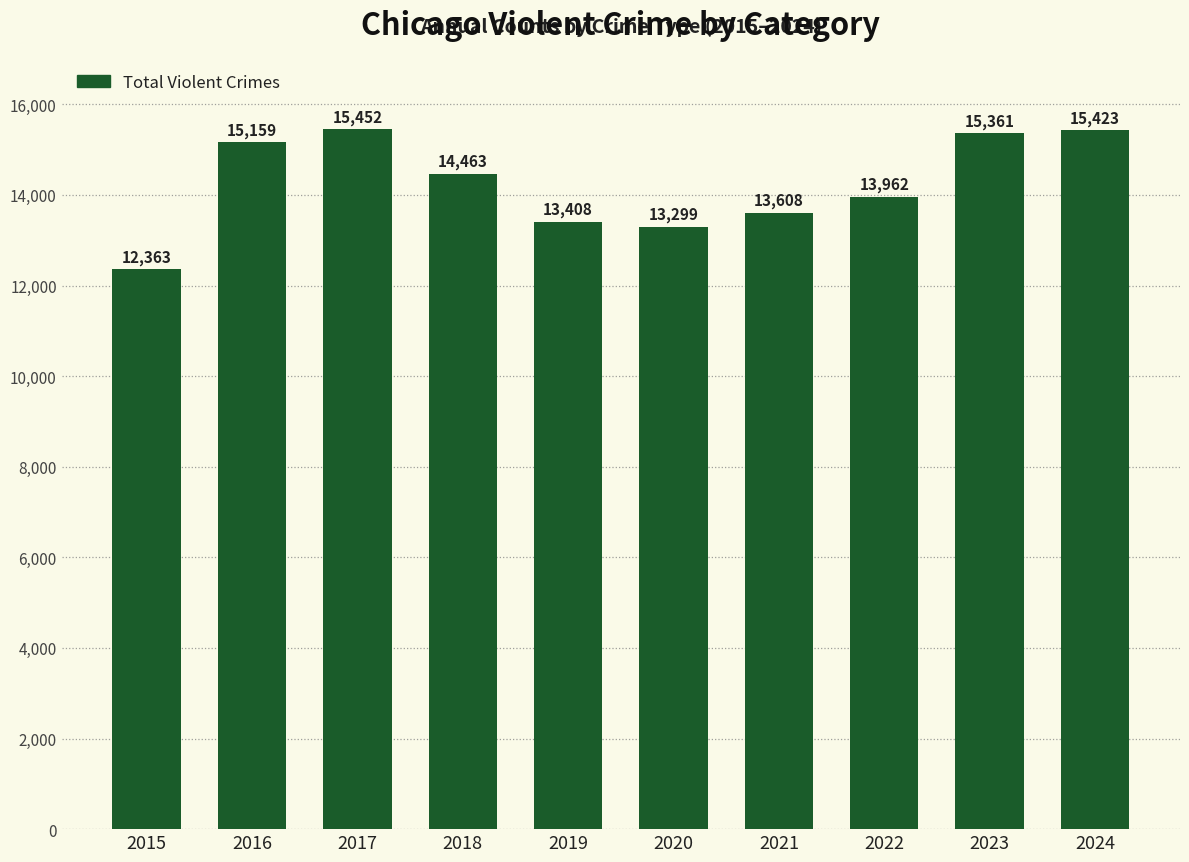

True or false: the data shows 20191 at 2021.

False